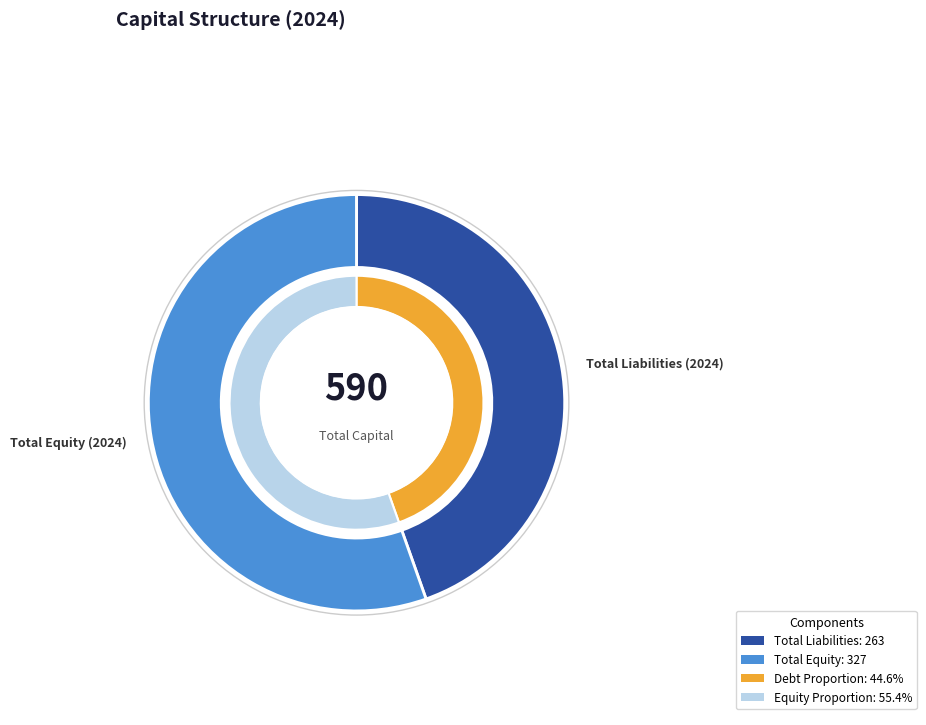

To the nearest percent, what portion does Total Liabilities (2024) represent?

45%